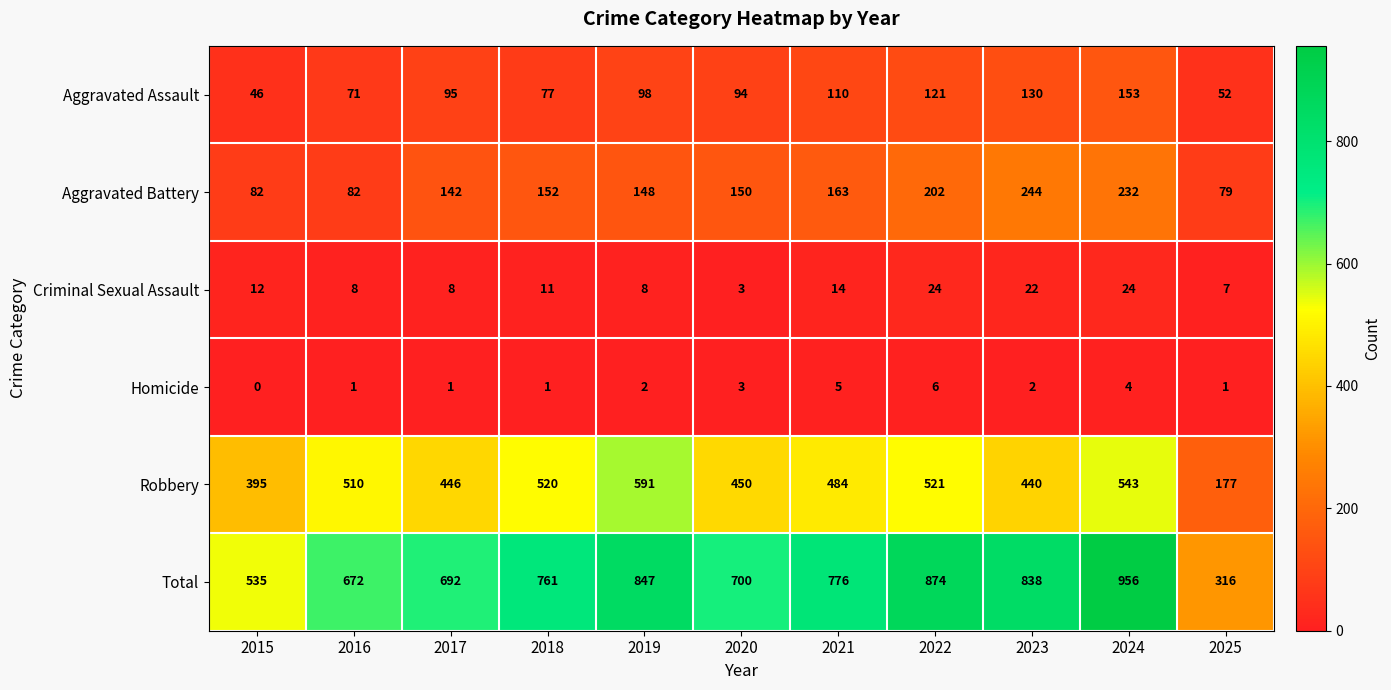

At which category is the sum across all series the highest?

2024